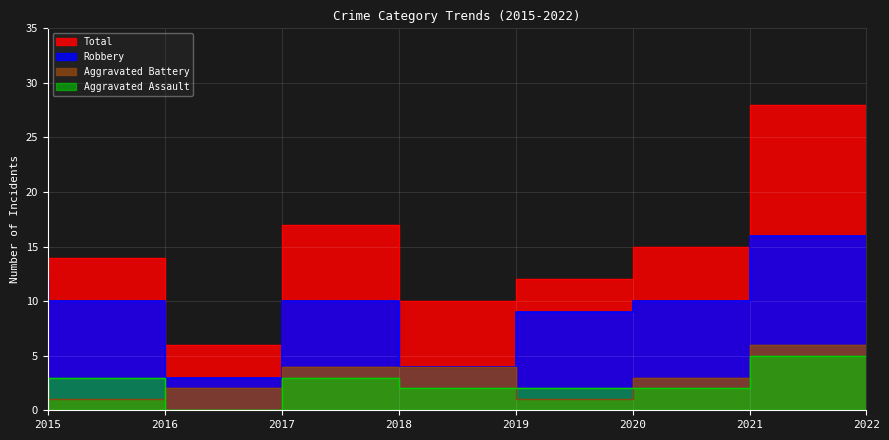

What is the value of the Robbery point at the 6th from the left?

9